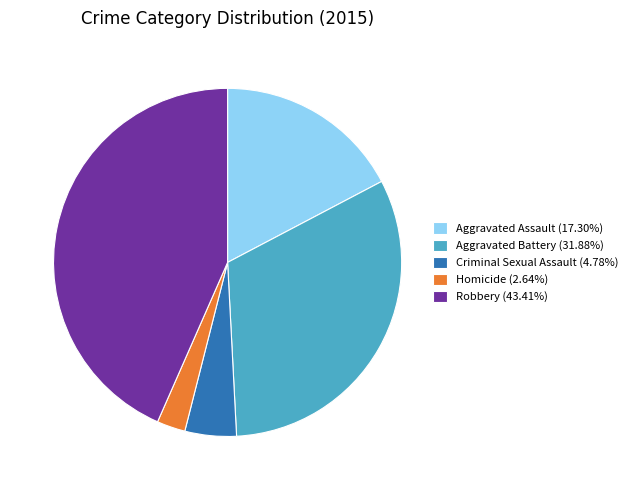

Is Aggravated Assault (17.30%) the majority of the pie?

No